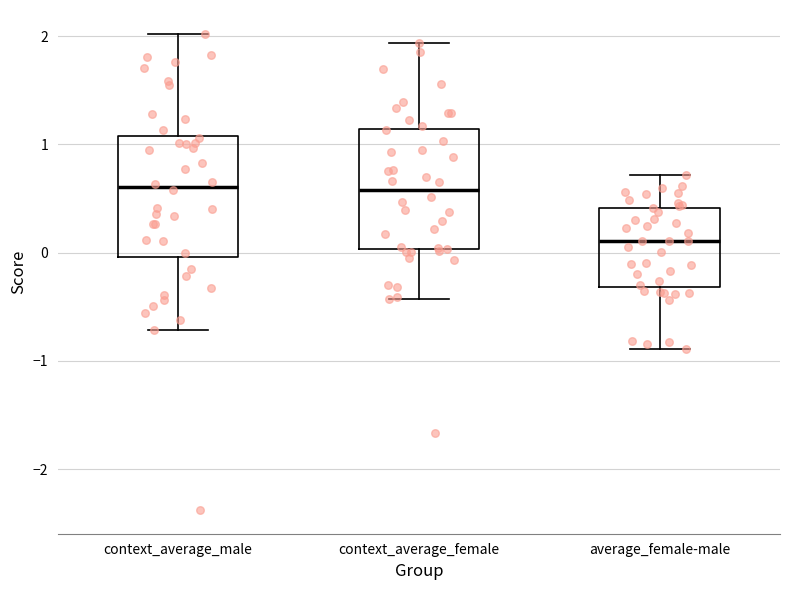

Where does the lower whisker of the box for context_average_male end on the y-axis? The values are not printed on the chart, so give them approximately, as read against the axis.

-0.7